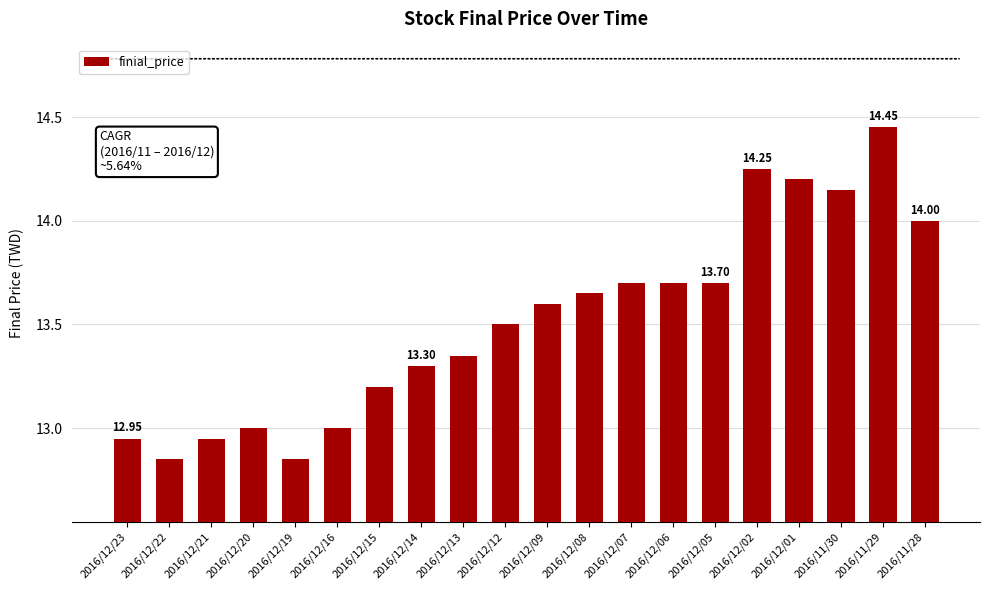

Count the number of categories in the chart.

20